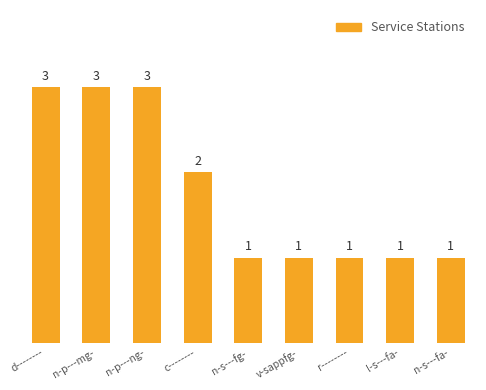

How many series are shown in this chart?

1